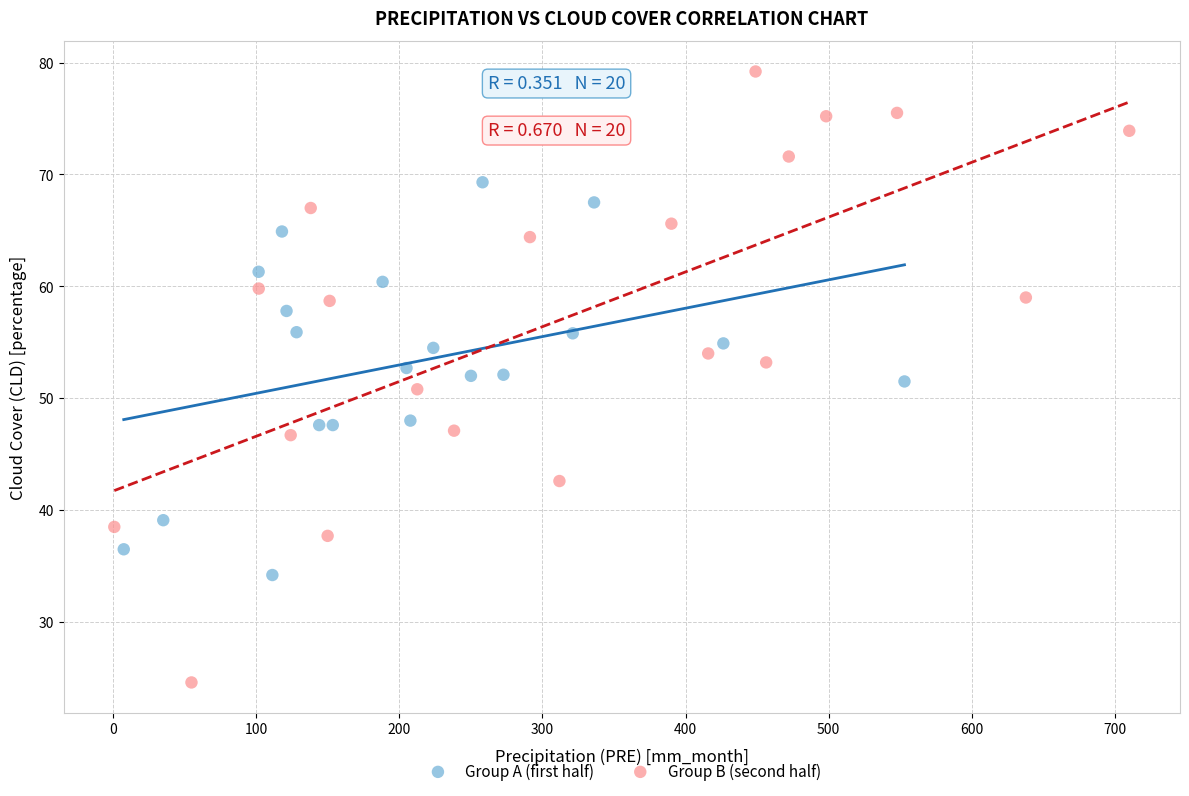

Which series has the largest Y range (max minus min)?

Group B (second half)